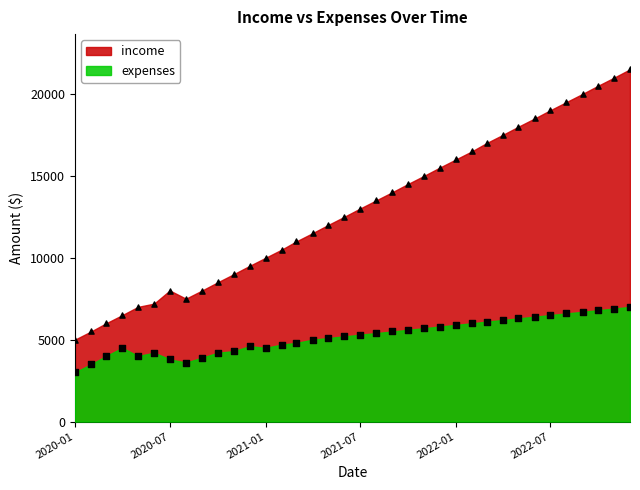

Which series reaches the maximum Y coordinate?

income